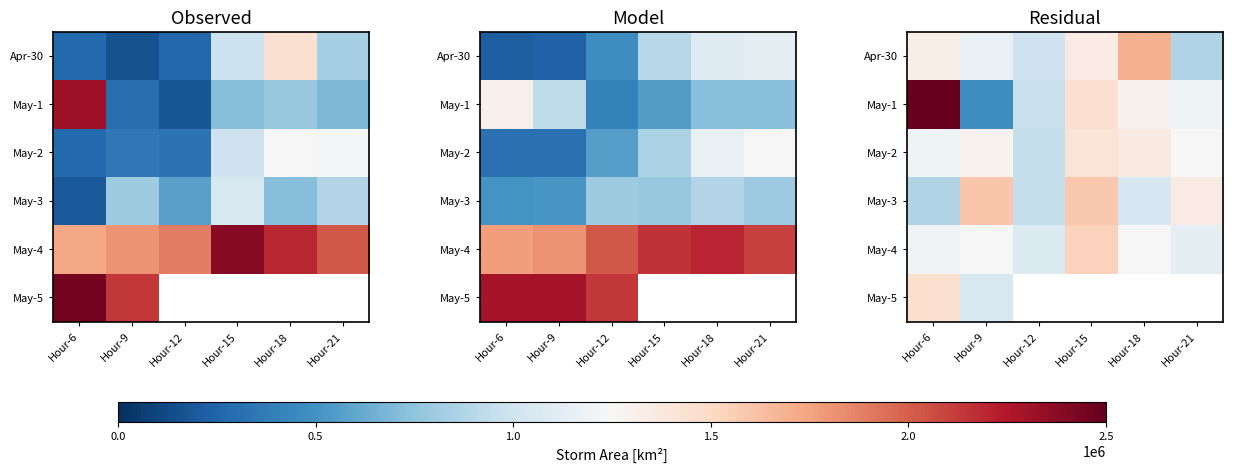

True or false: May-1 has a value of -151951.1 at Hour-12.

False